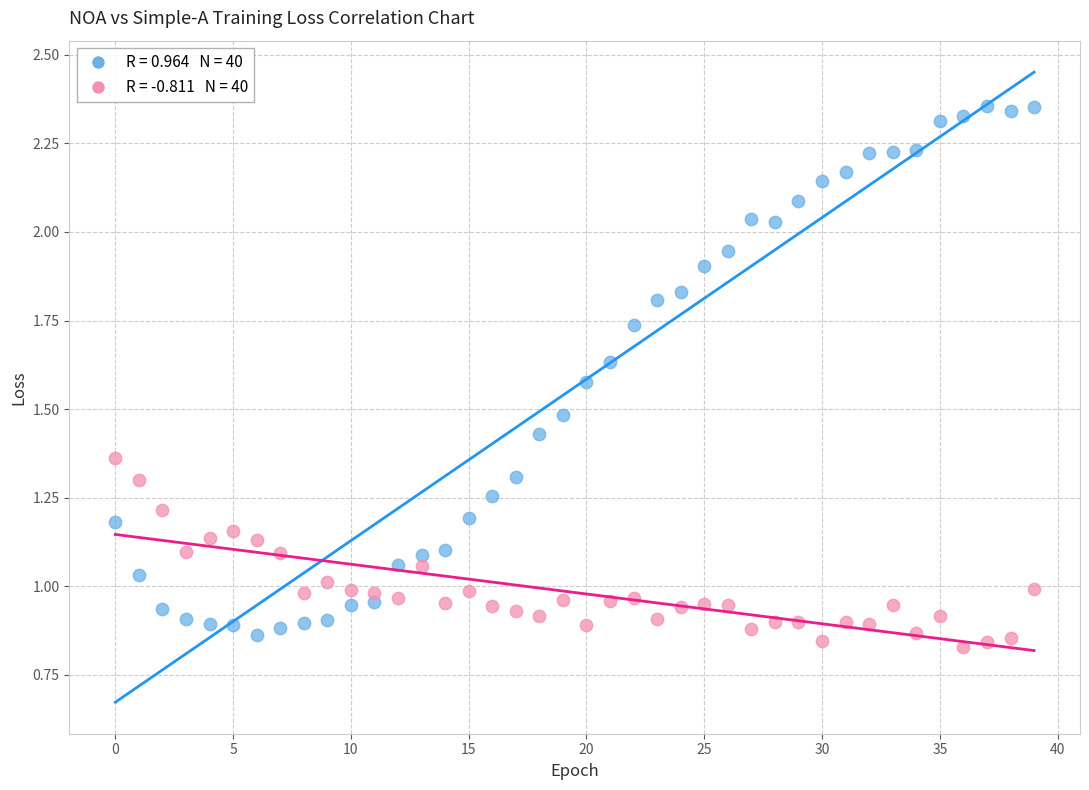

Across all data points, what is the range of Y values (max minus min)?

1.5